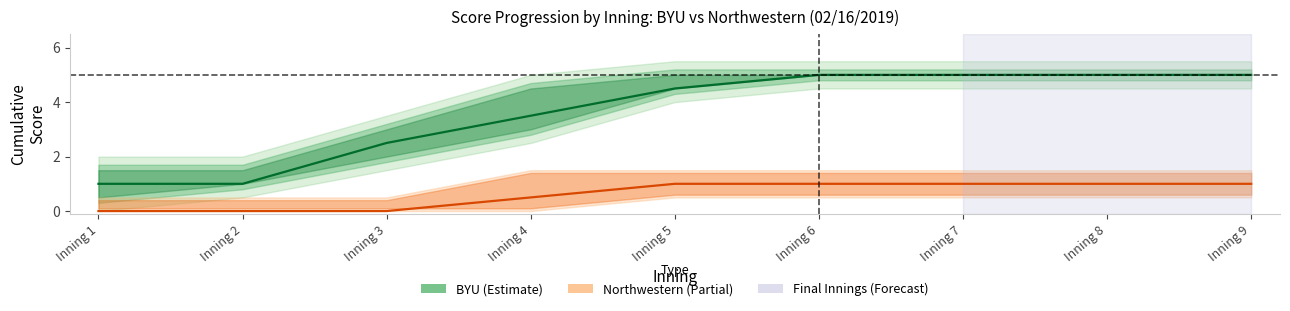

True or false: BYU Score and Northwestern Score cross at least once.

False